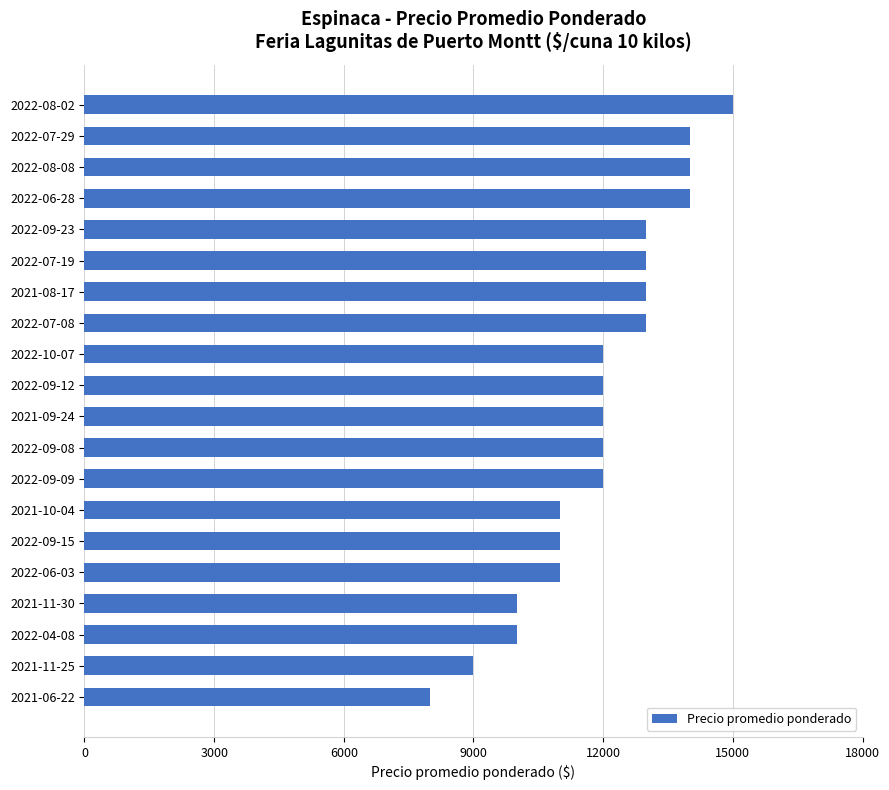

Is it true that the value at 2022-09-09 is 12000?

True